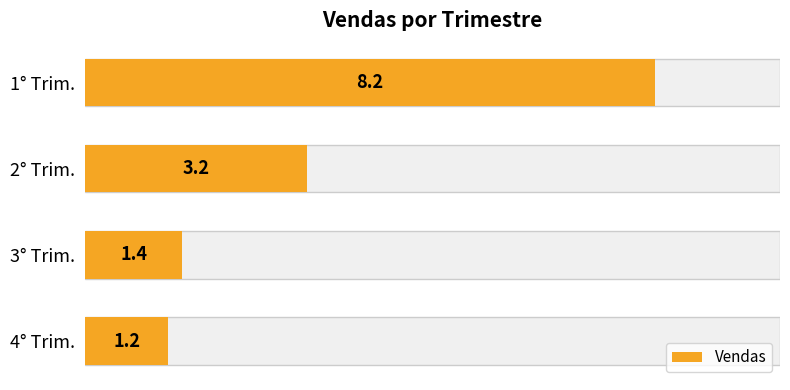

List the labels in order of value, smallest first.

4° Trim., 3° Trim., 2° Trim., 1° Trim.